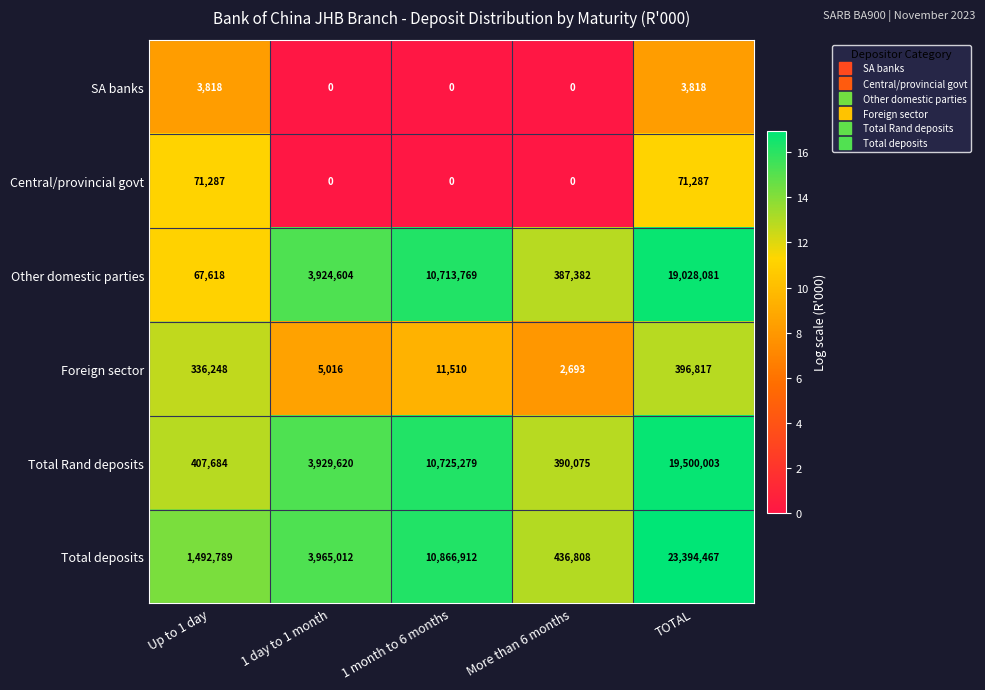

What is the difference between the highest and lowest values at 1 day to 1 month?

3965012